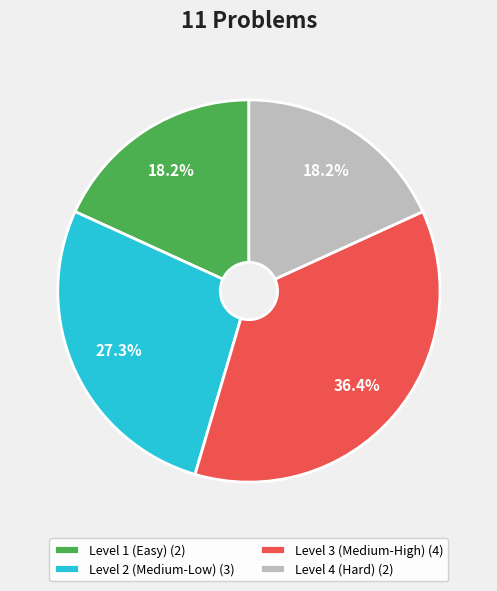

What is the ratio of the value at Level 2 (Medium-Low) (3) to the value at Level 3 (Medium-High) (4)?

0.8